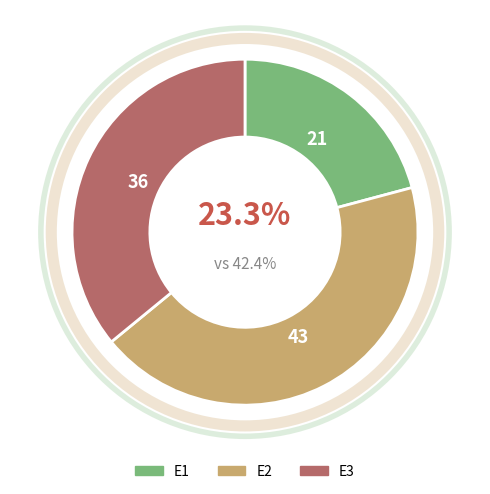

What percentage is NOT represented by E1?

79.2%